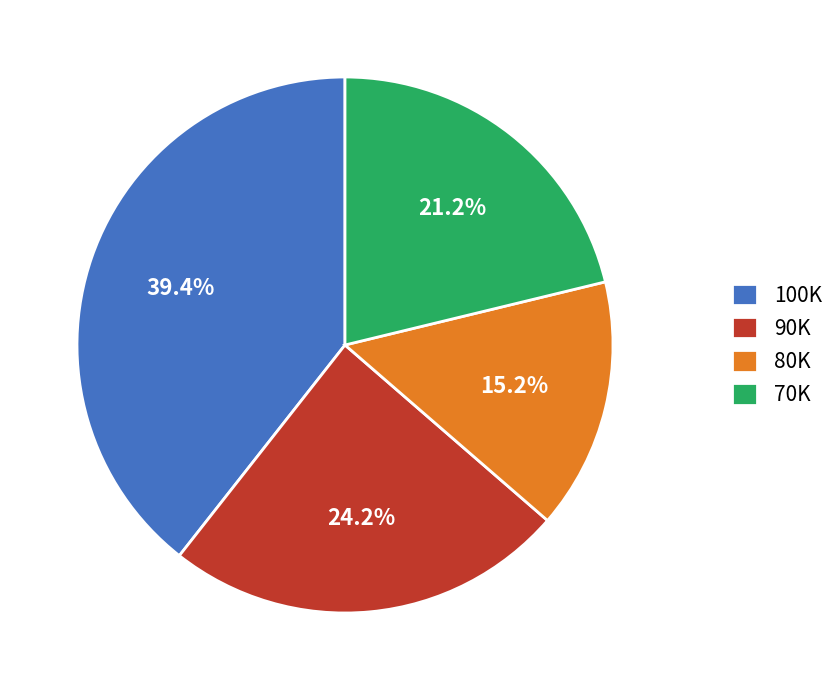

Which category has the biggest portion of the pie?

100K